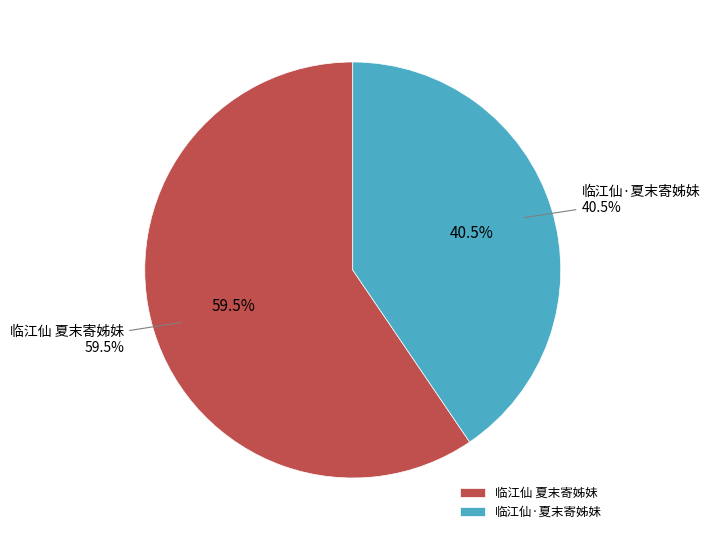

To the nearest percent, what percentage of the pie is 临江仙·夏末寄姊妹?

41%